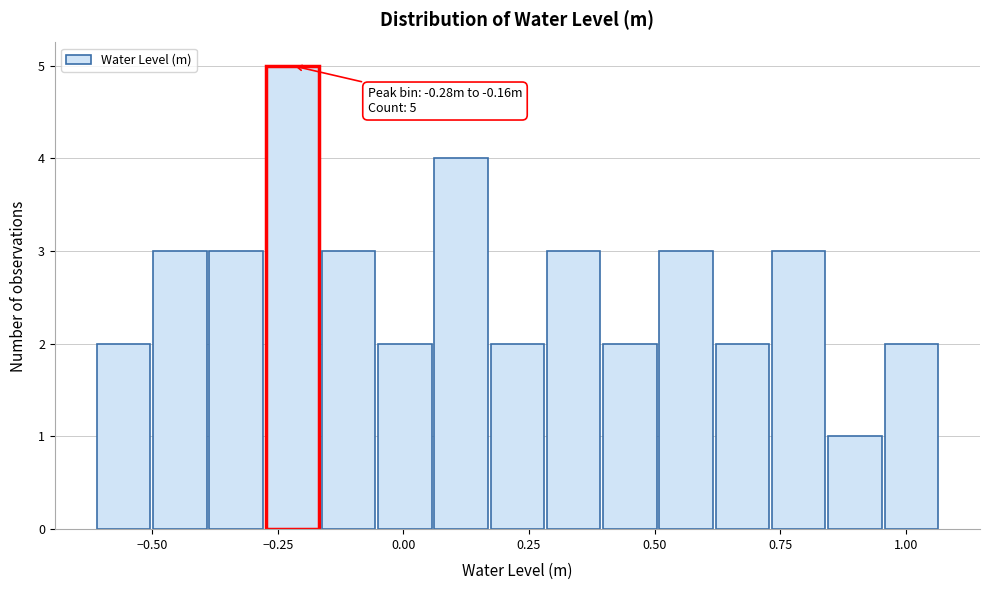

Read against the x-axis, roughly where is the centre of the tallest bar?

-0.20